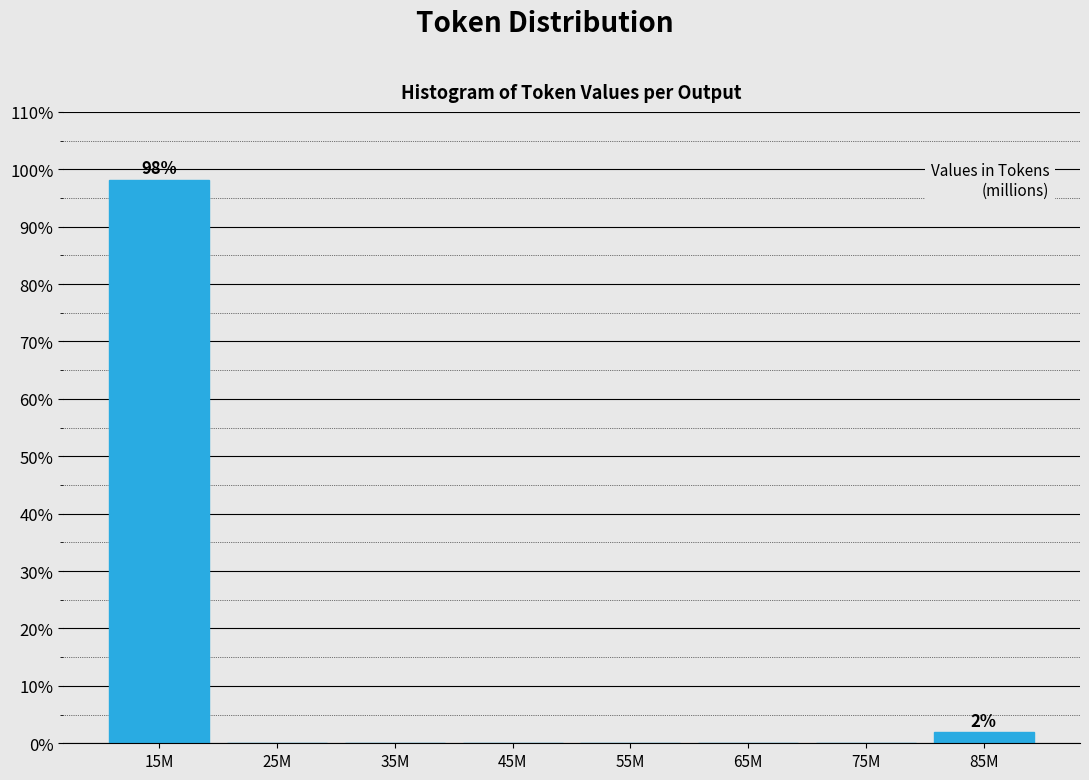

Reading right to left, what are all the values shown in this chart?

85M=1.9	75M=0.0	65M=0.0	55M=0.0	45M=0.0	35M=0.0	25M=0.0	15M=98.1